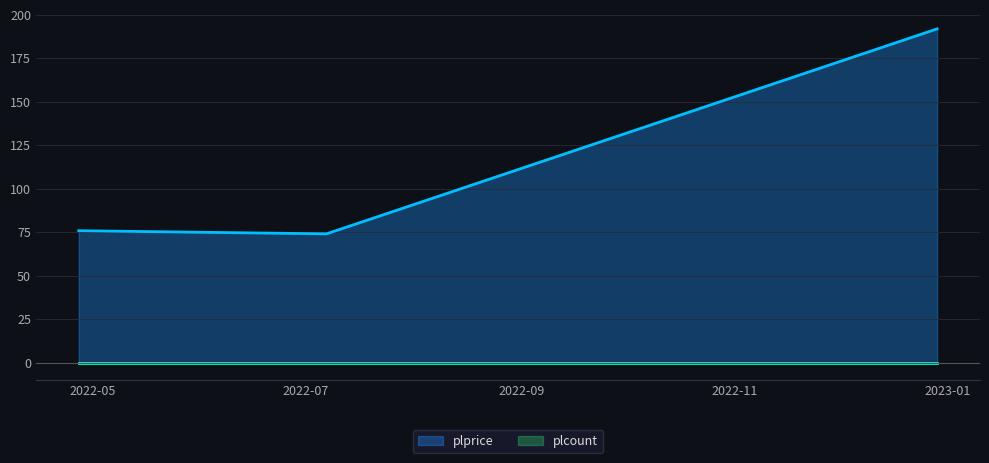

Reading left to right, list all the values displayed in this chart.

76.0	74.2	192.0